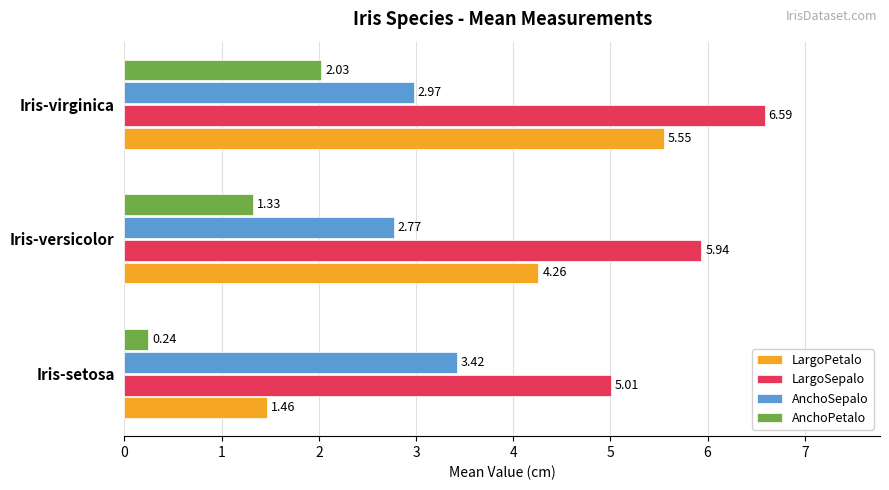

At which category is the sum across all series the highest?

Iris-virginica